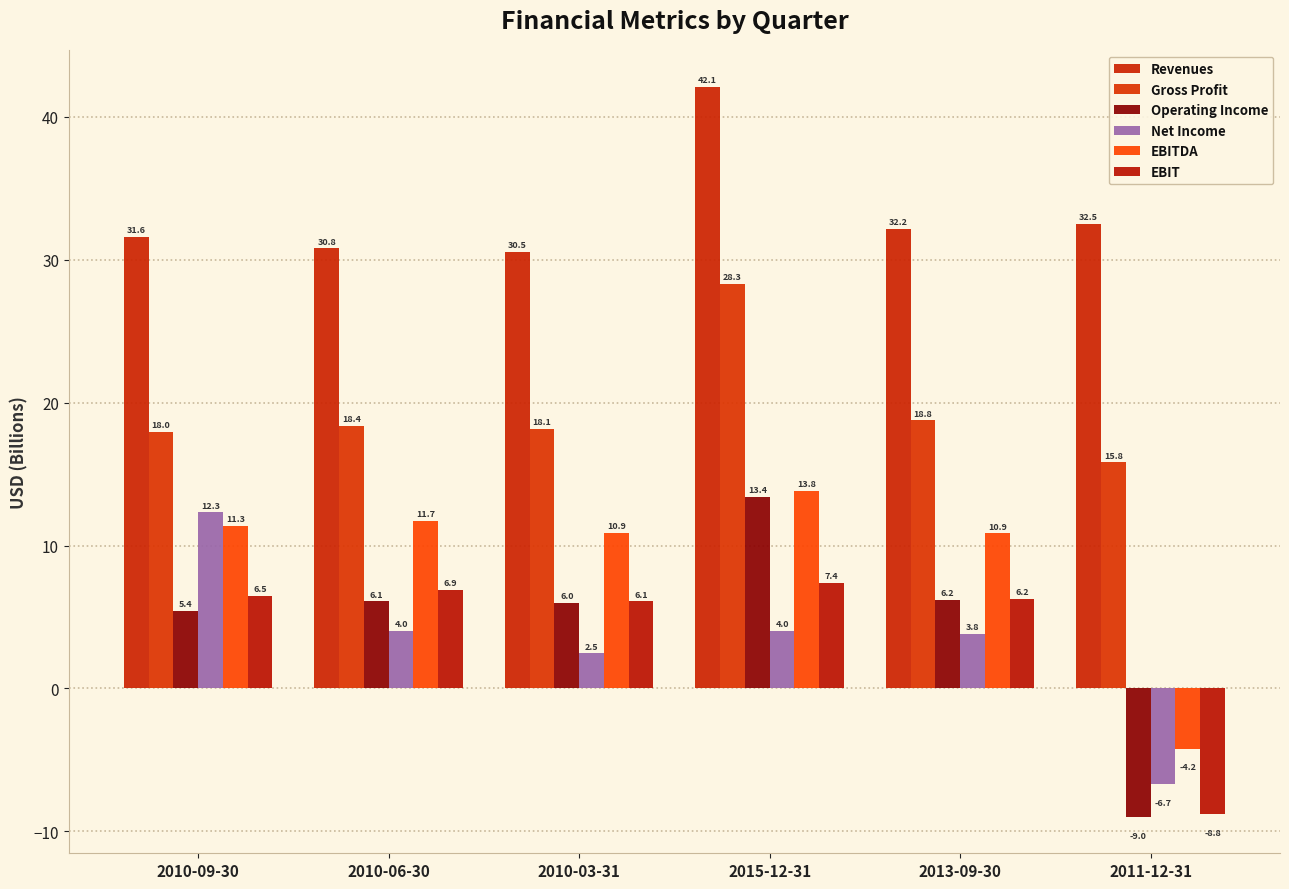

At which label does Operating Income reach its peak?

2015-12-31